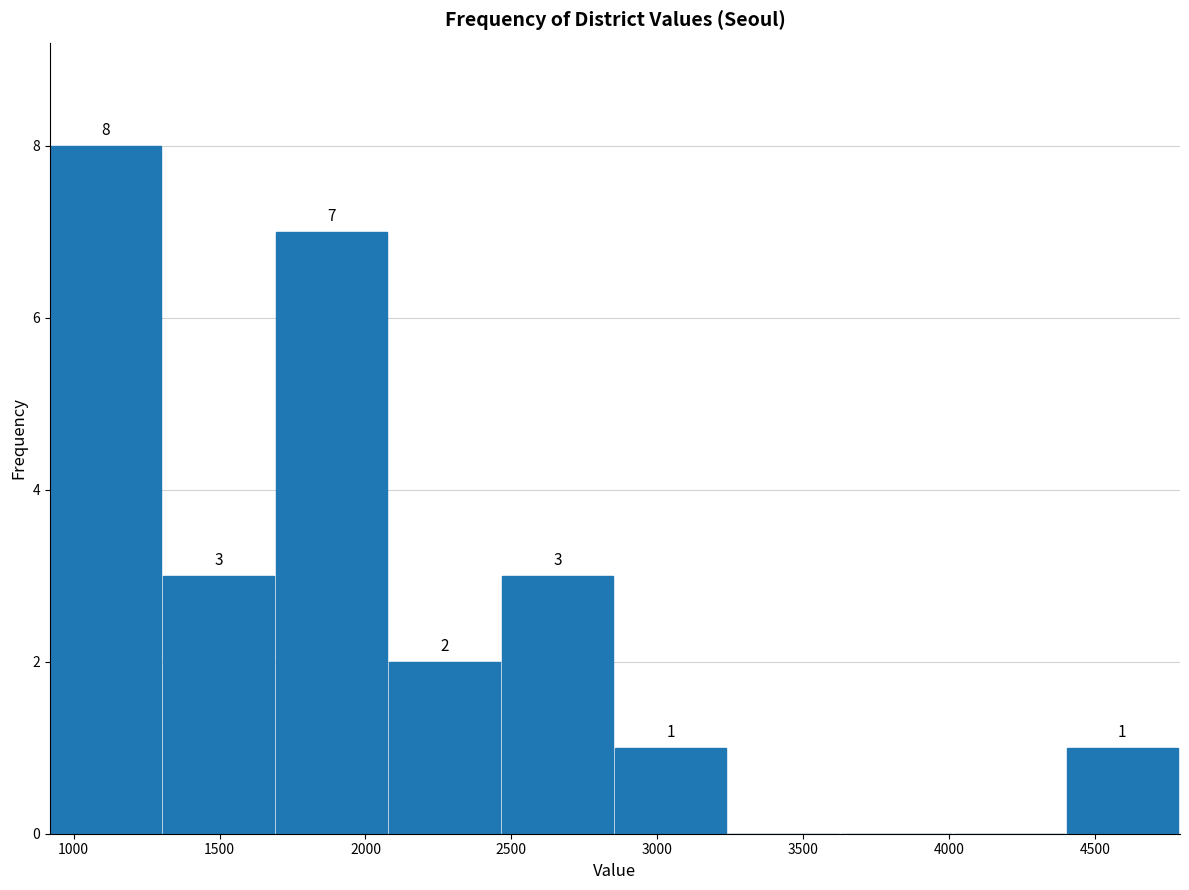

Over which range of the x-axis is the bar tallest?

900 to 1300